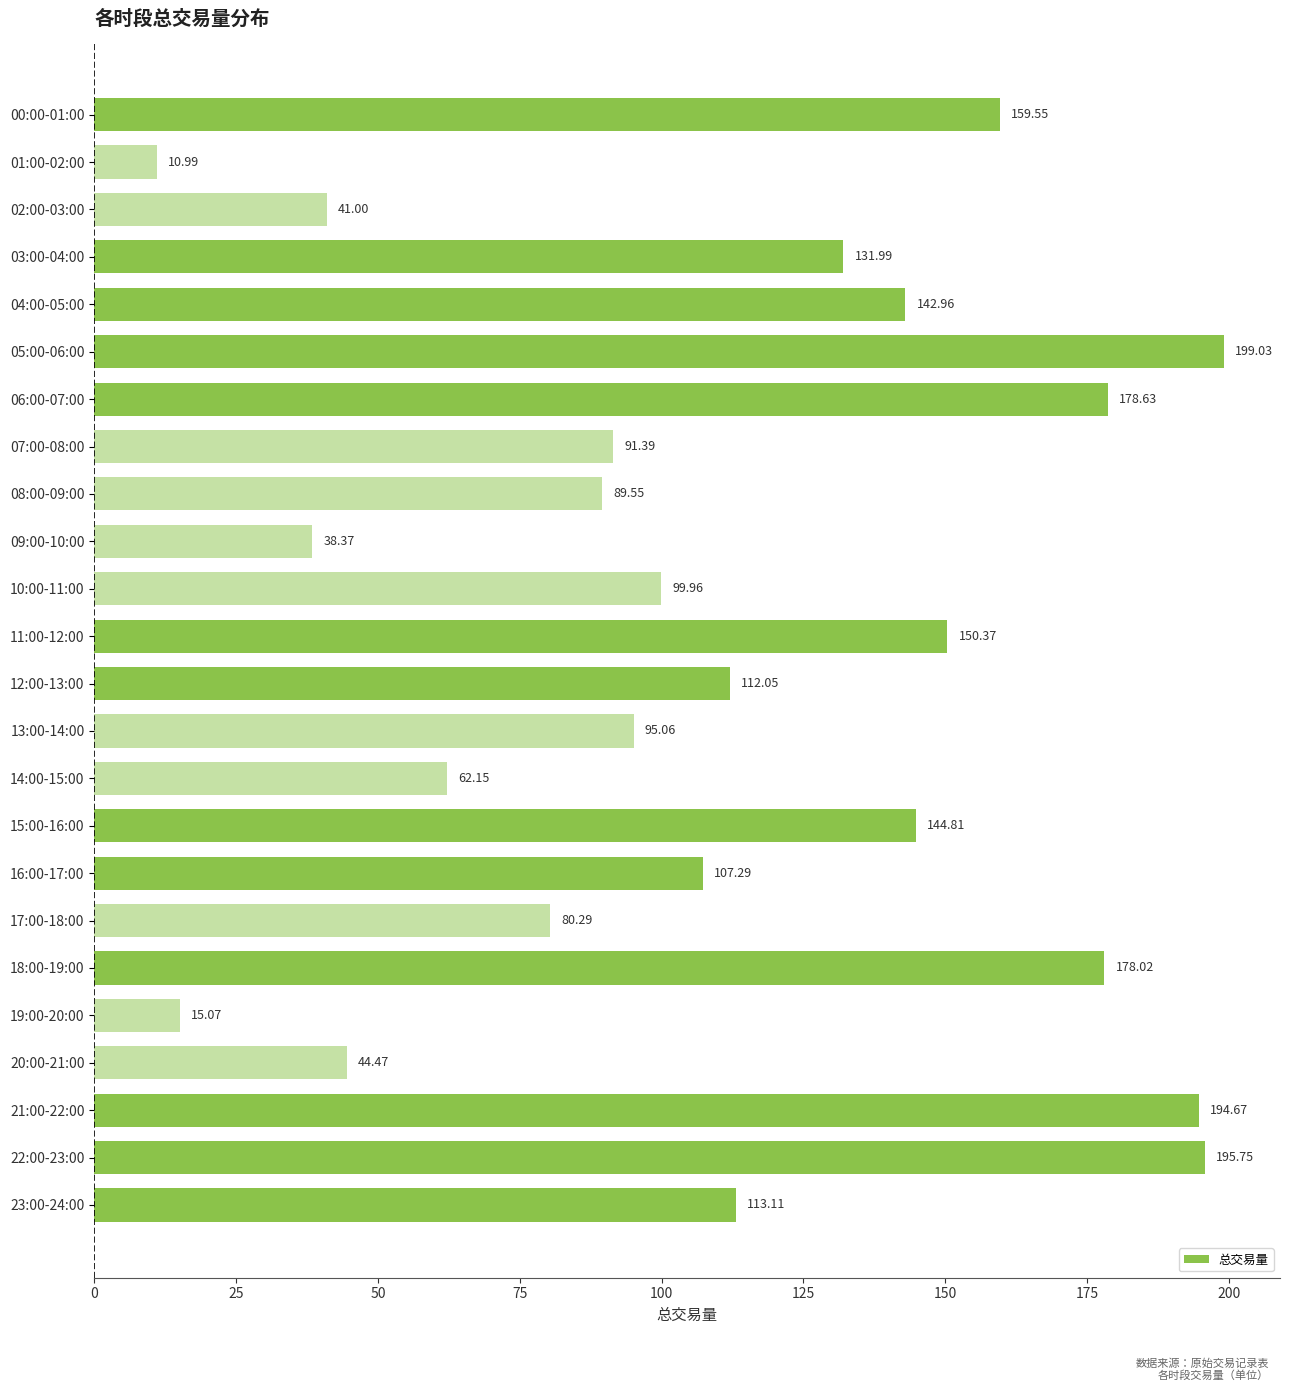

What is the sum of all values?

2676.5